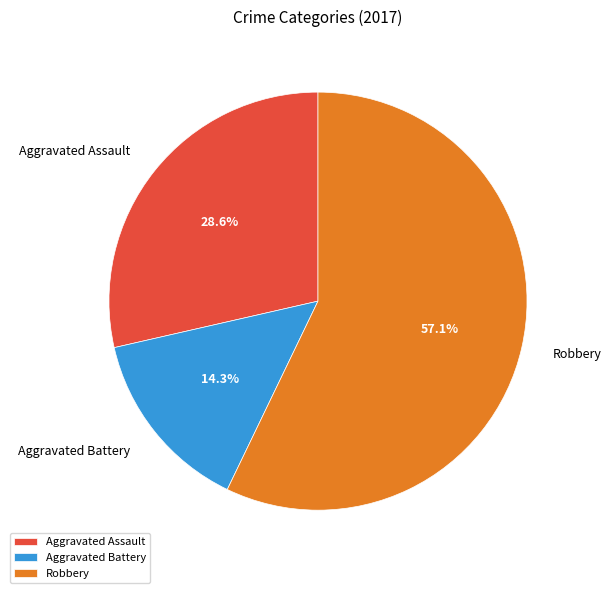

What percentage is the Aggravated Assault slice, to the nearest percent?

29%